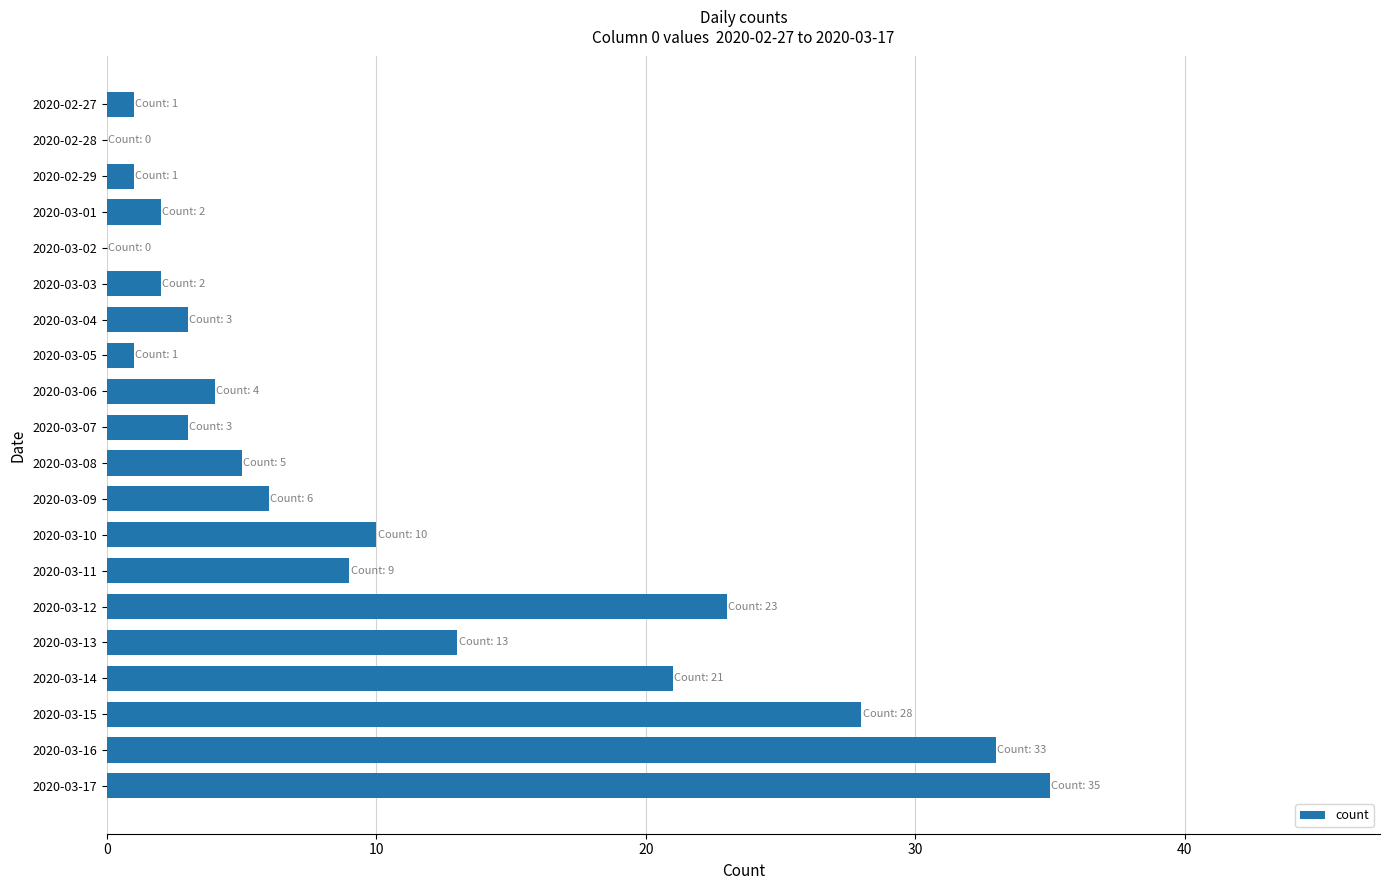

What is the change in value from 2020-03-05 to 2020-03-15?

+27